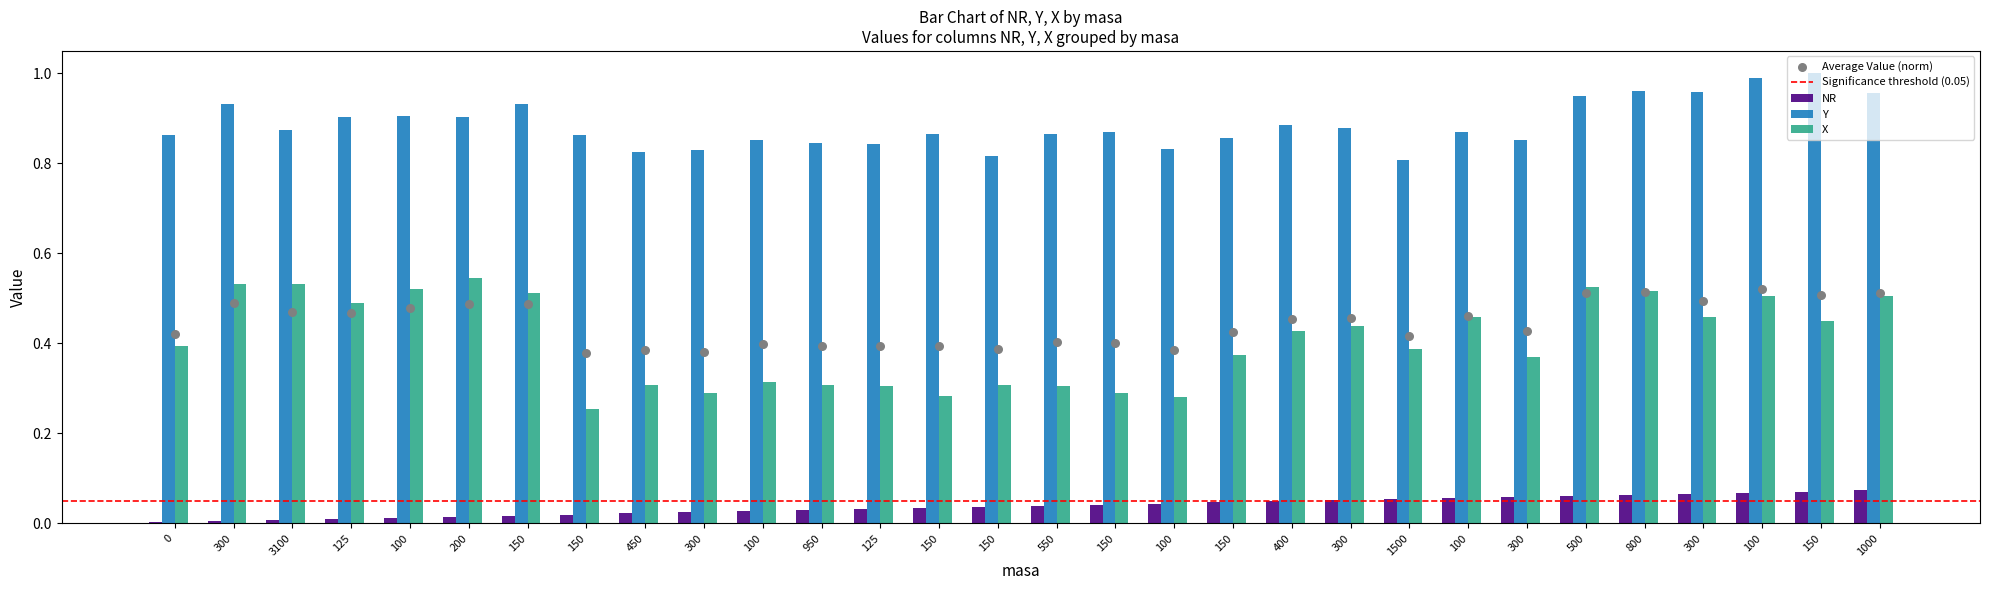

At how many categories does at least one series exceed 0?

30